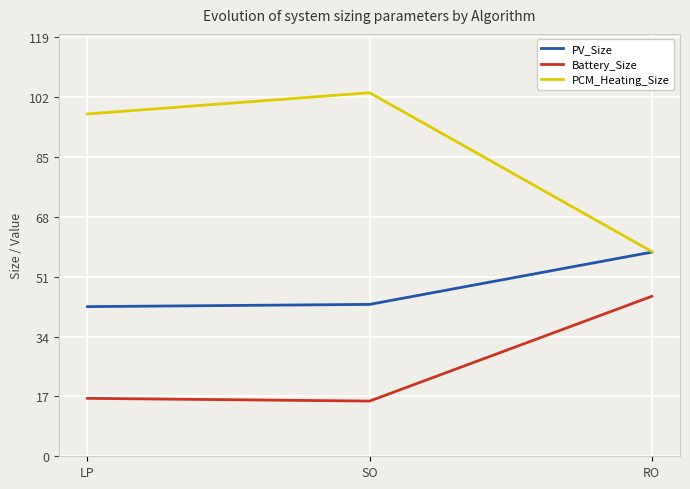

Which series has the widest spread of values?

PCM_Heating_Size